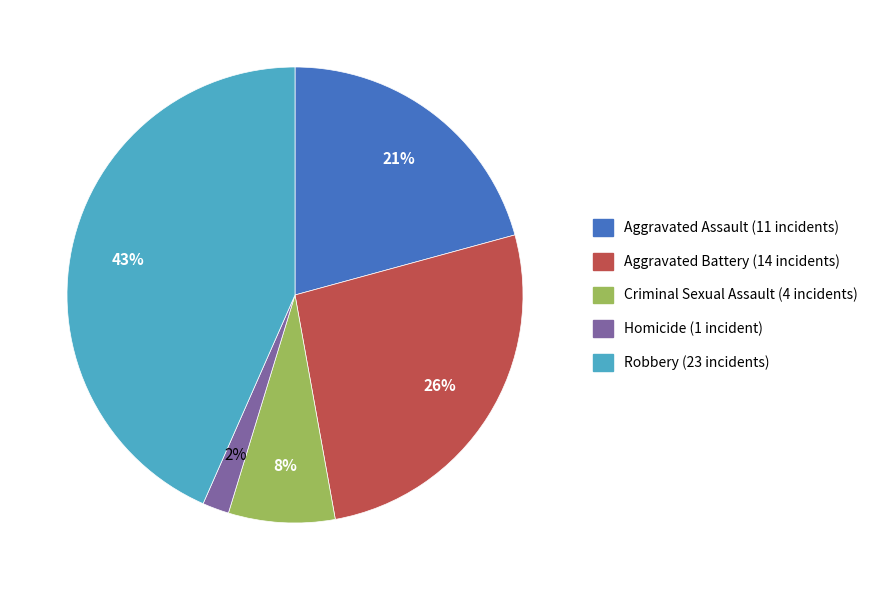

How many segments does this pie chart have?

5